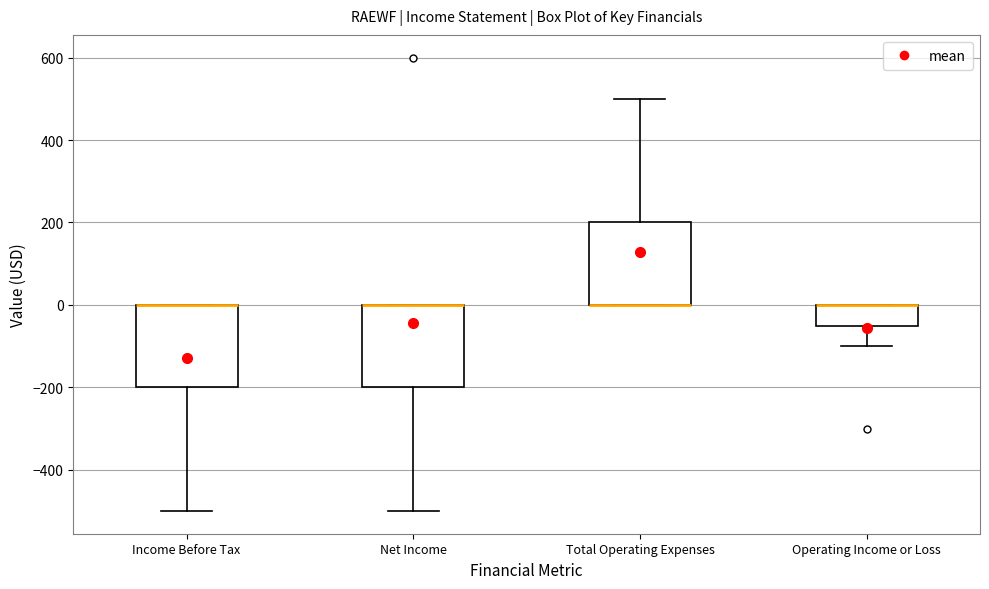

Reading left to right, transcribe this box plot: for each box, give where its median line is, the range the box spans, and where its two whiskers end, as read against the y-axis. The values are not printed on the chart, so give them approximately, as read against the axis.

Income Before Tax: median 0 (drawn on the box's upper edge), box -200 to 0, whiskers -500 to 0
Net Income: median 0 (drawn on the box's upper edge), box -200 to 0, whiskers -500 to 0
Total Operating Expenses: median 0 (drawn on the box's lower edge), box 0 to 200, whiskers 0 to 500
Operating Income or Loss: median 0 (drawn on the box's upper edge), box -40 to 0, whiskers -100 to 0